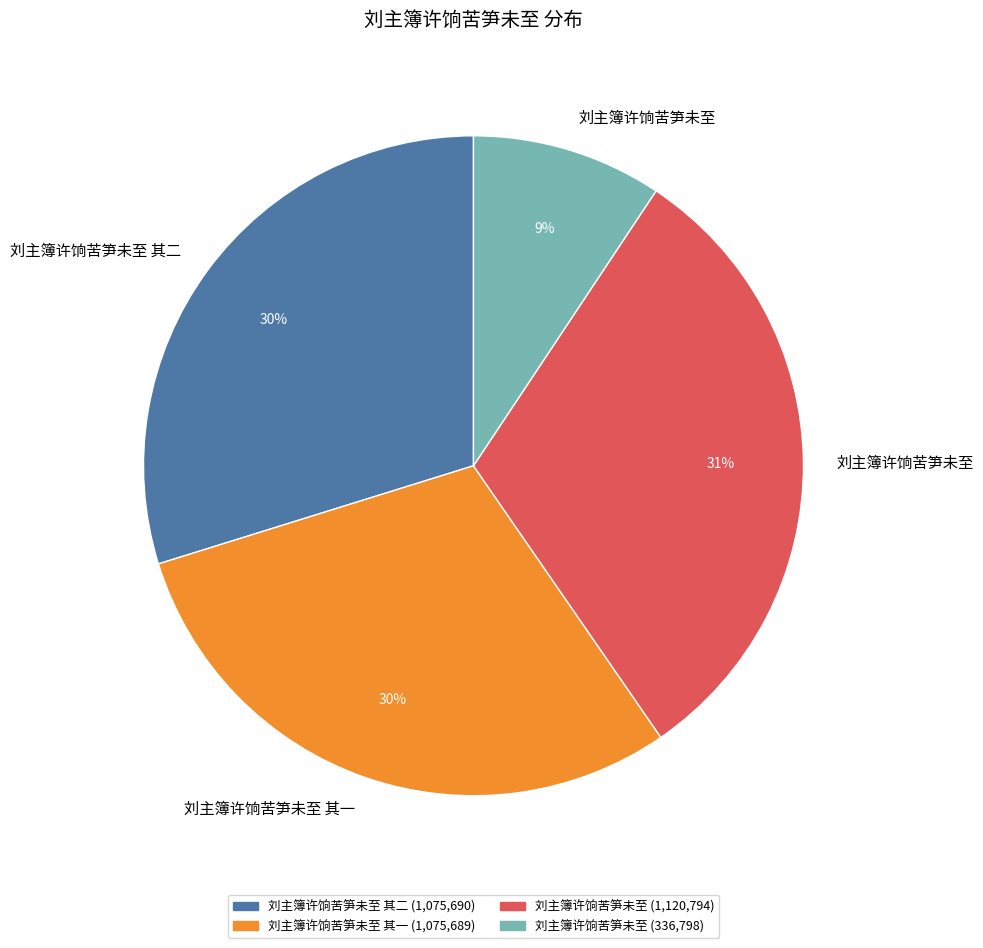

Is there any slice that represents more than half of the pie?

No